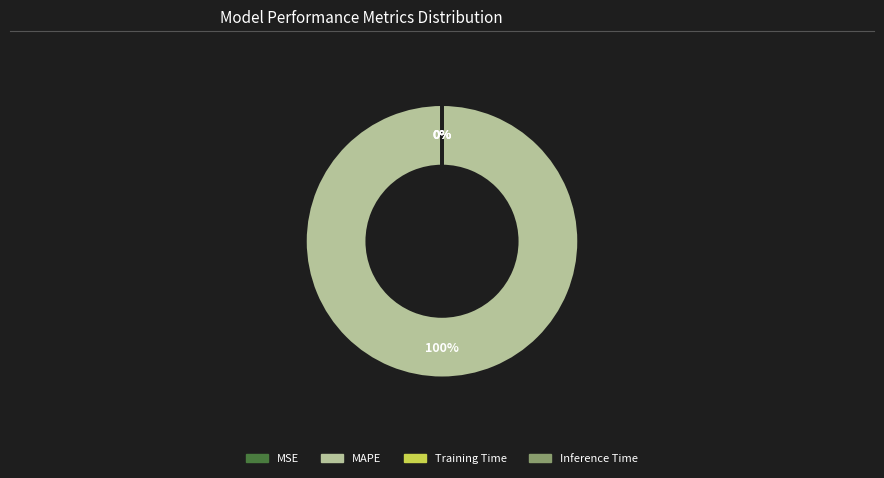

To the nearest percent, what is the average slice percentage?

25%